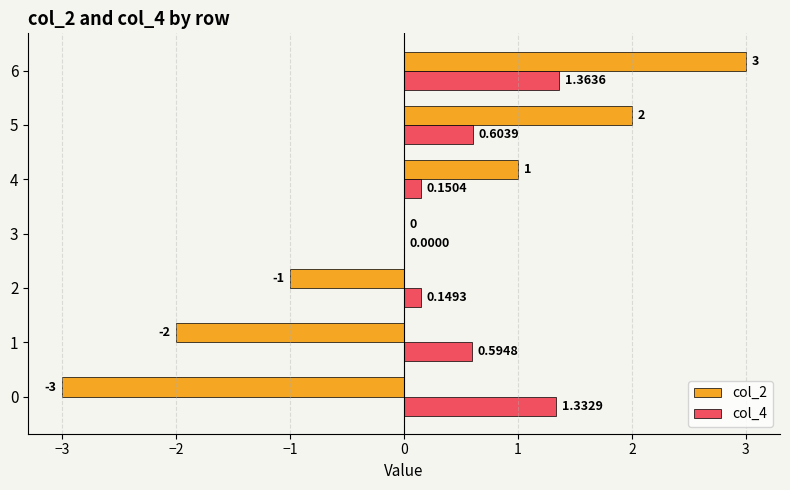

Is the value of col_2 at 0 greater than the value of col_4 at 5?

No